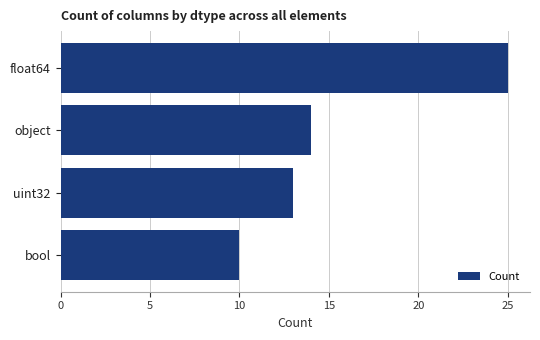

Does the chart contain any negative values?

No